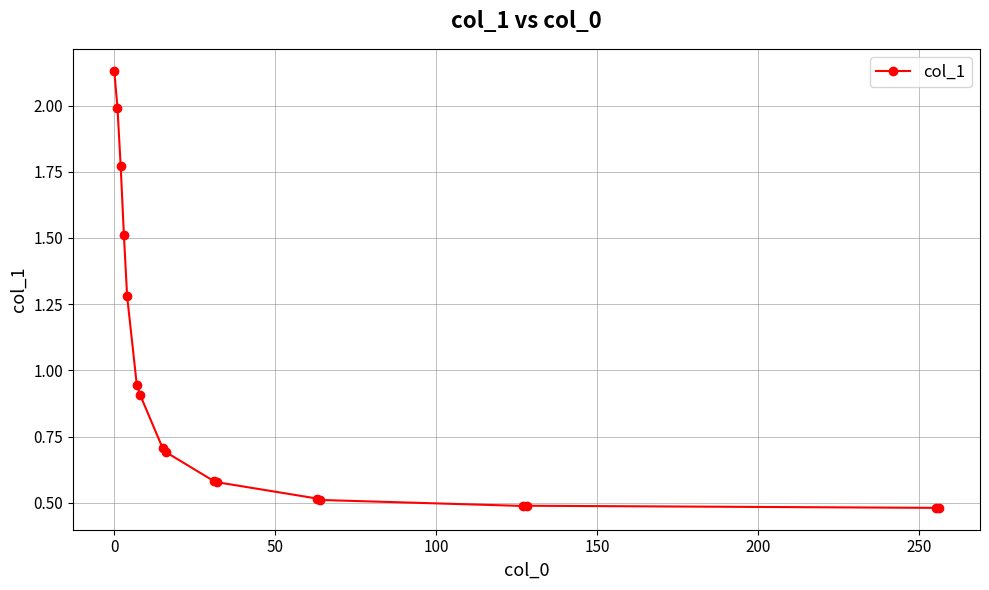

What is the sum of all values?

16.1